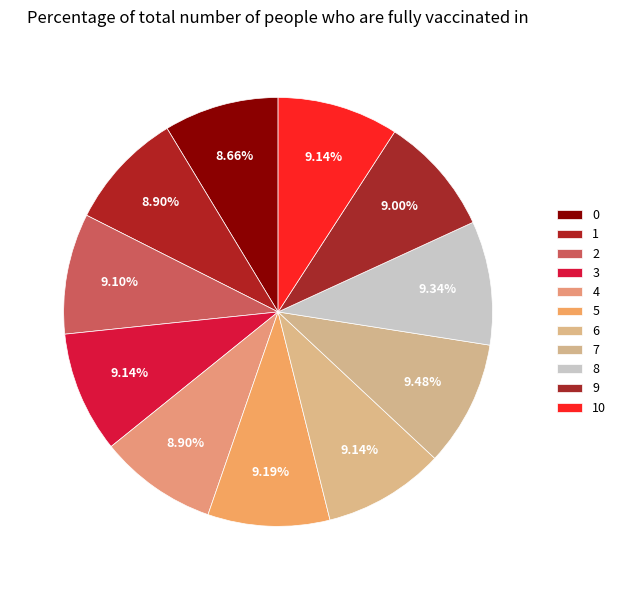

Is it true that 7 is 9% of the pie?

True